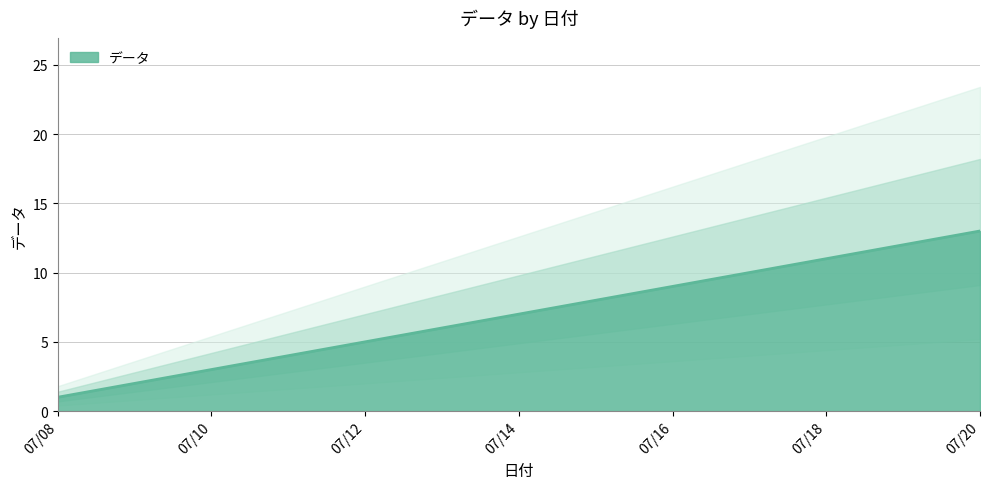

What is the value of the 7th point from the left?

7